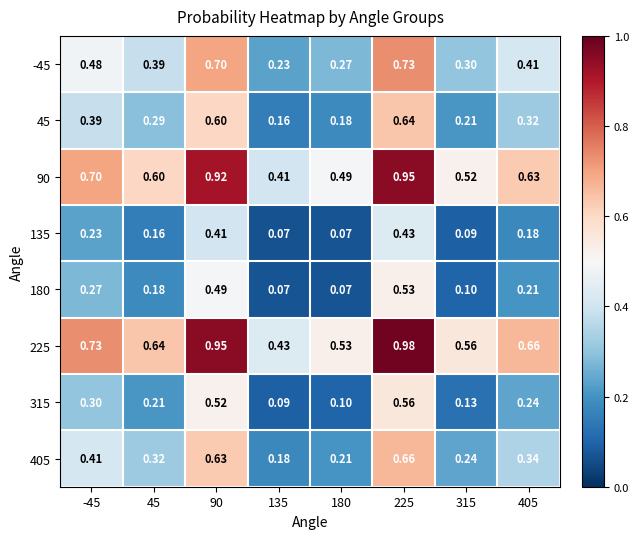

Is the value of 225 at 90 greater than the value of 405 at 225?

Yes